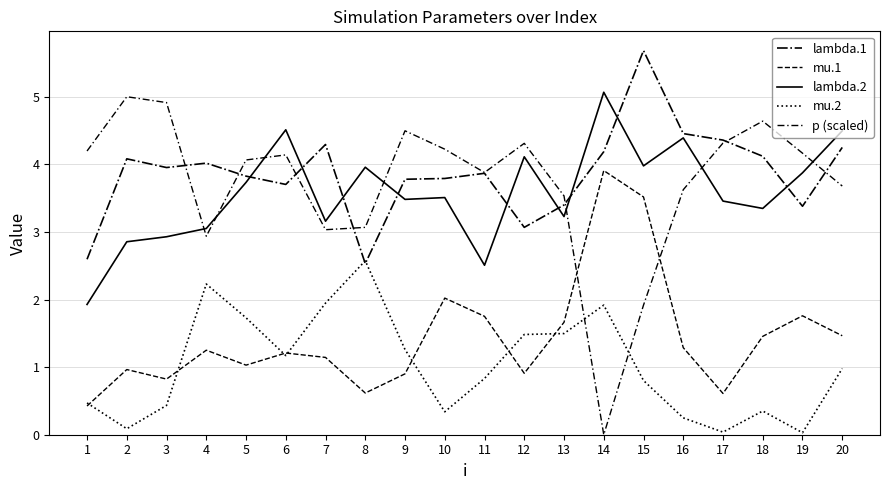

Does the chart have visible grid lines?

Yes